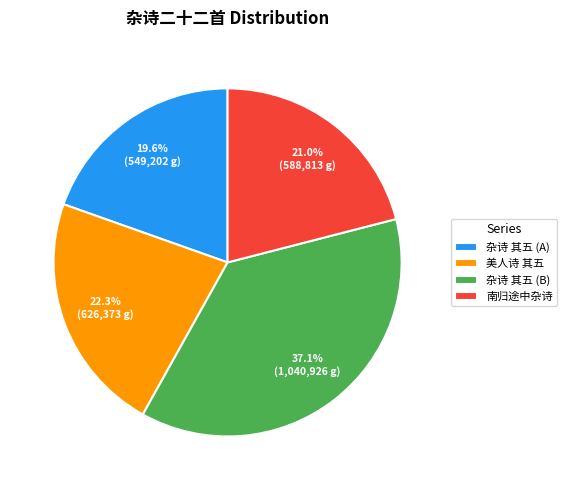

What is the total percentage of 杂诗 其五 (A) and 南归途中杂诗?

40.6%